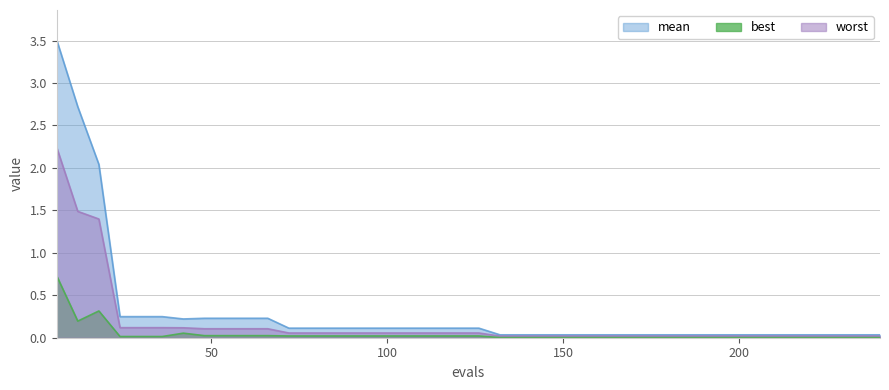

List the series in order of their peak value, lowest first.

best, mean, worst